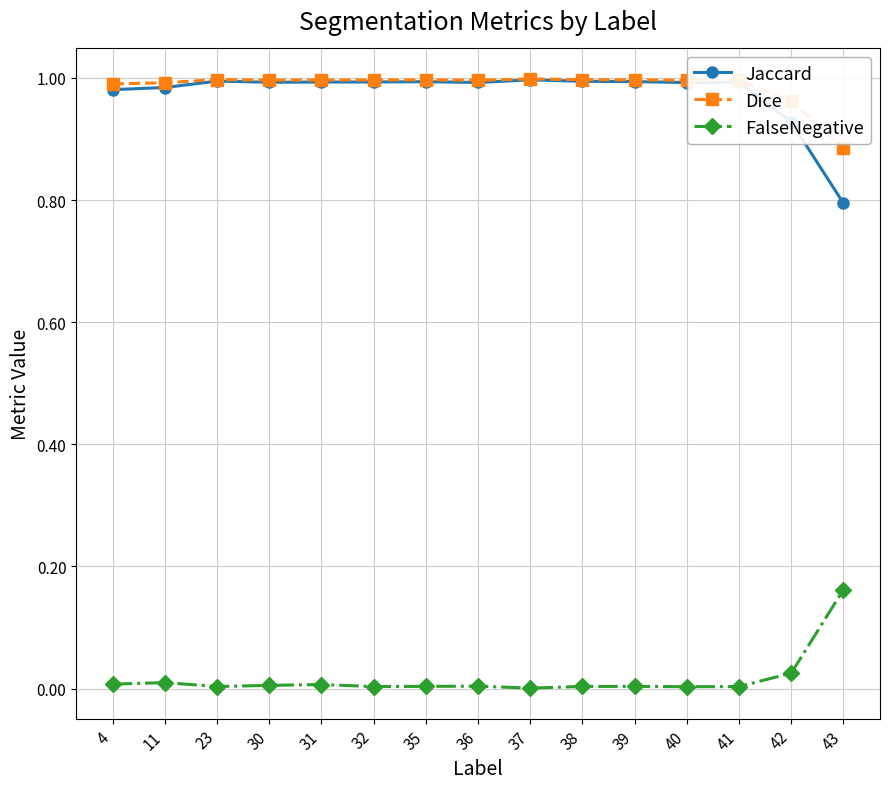

True or false: Jaccard and FalseNegative intersect in this chart.

False